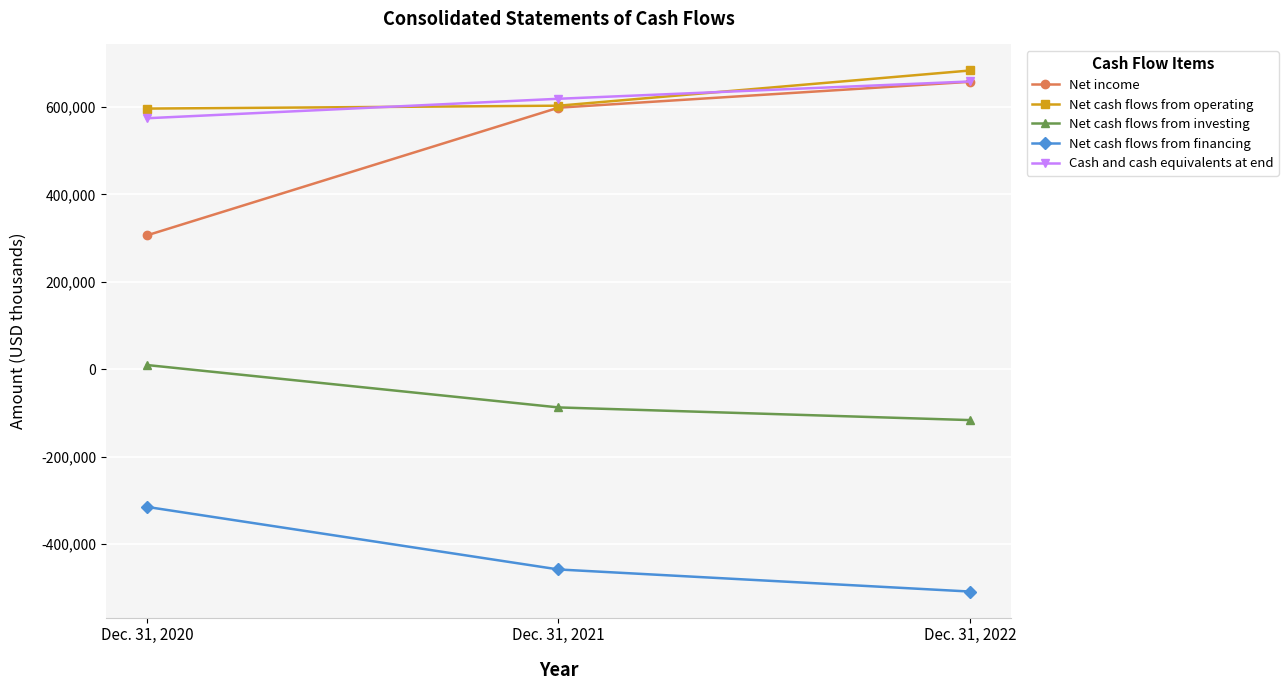

What is the highest value of the Net cash flows from financing series?

-315325